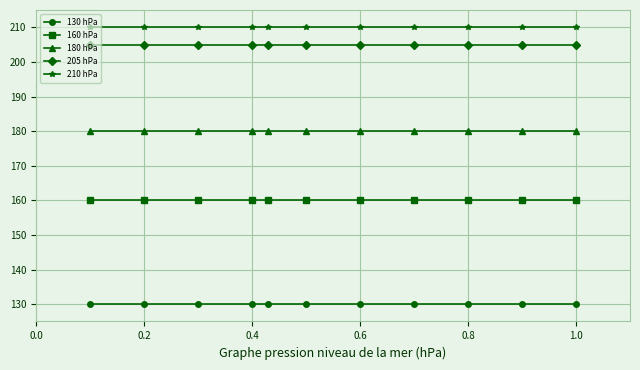

Does the chart have visible grid lines?

Yes